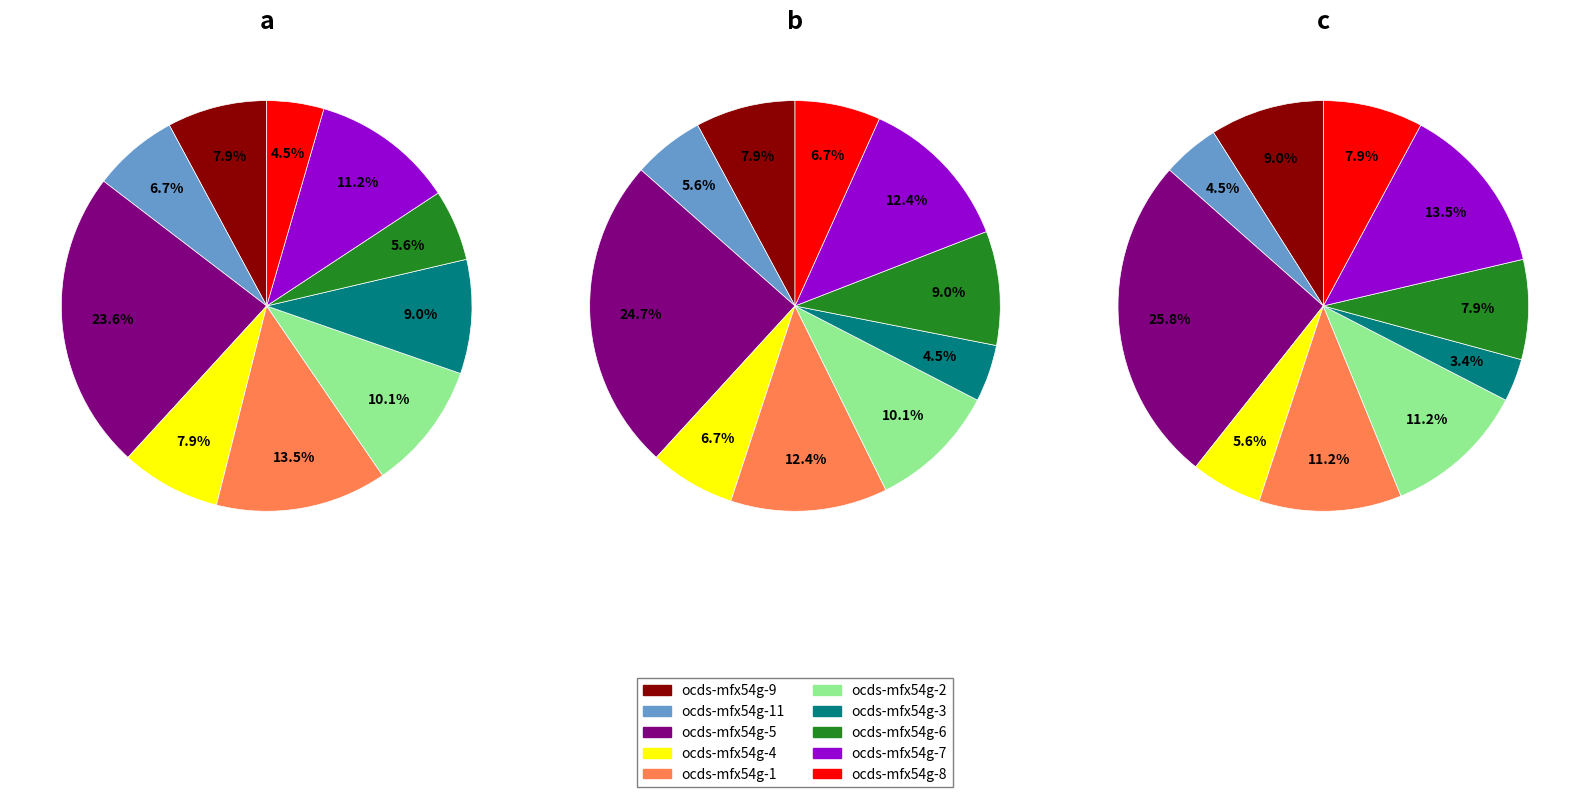

Does ocds-mfx54g-11 account for over 50% of the chart?

No